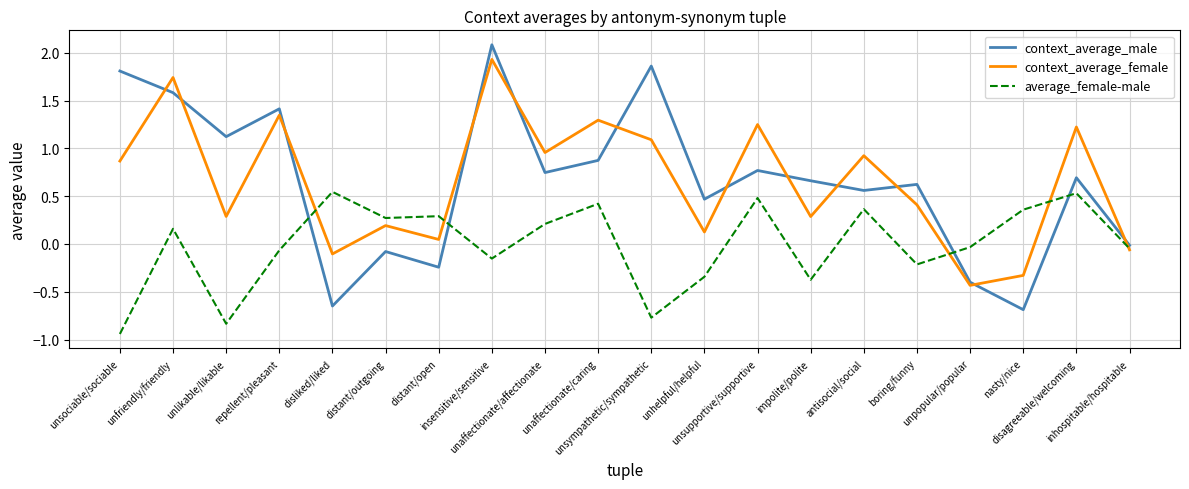

After their last crossing, which series has the higher values: context_average_male or average_female-male?

context_average_male